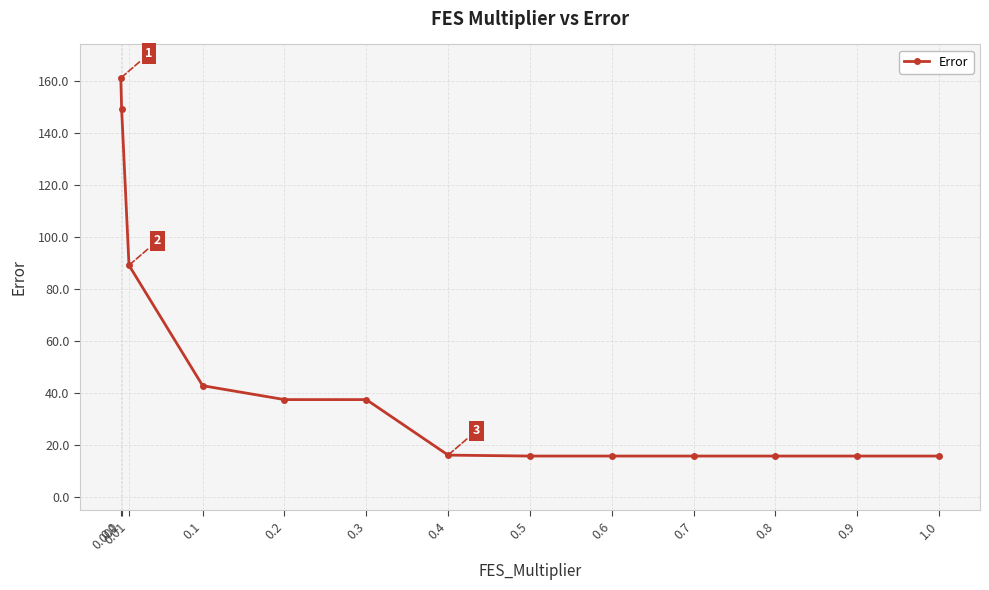

What is the greatest value displayed?

161.0